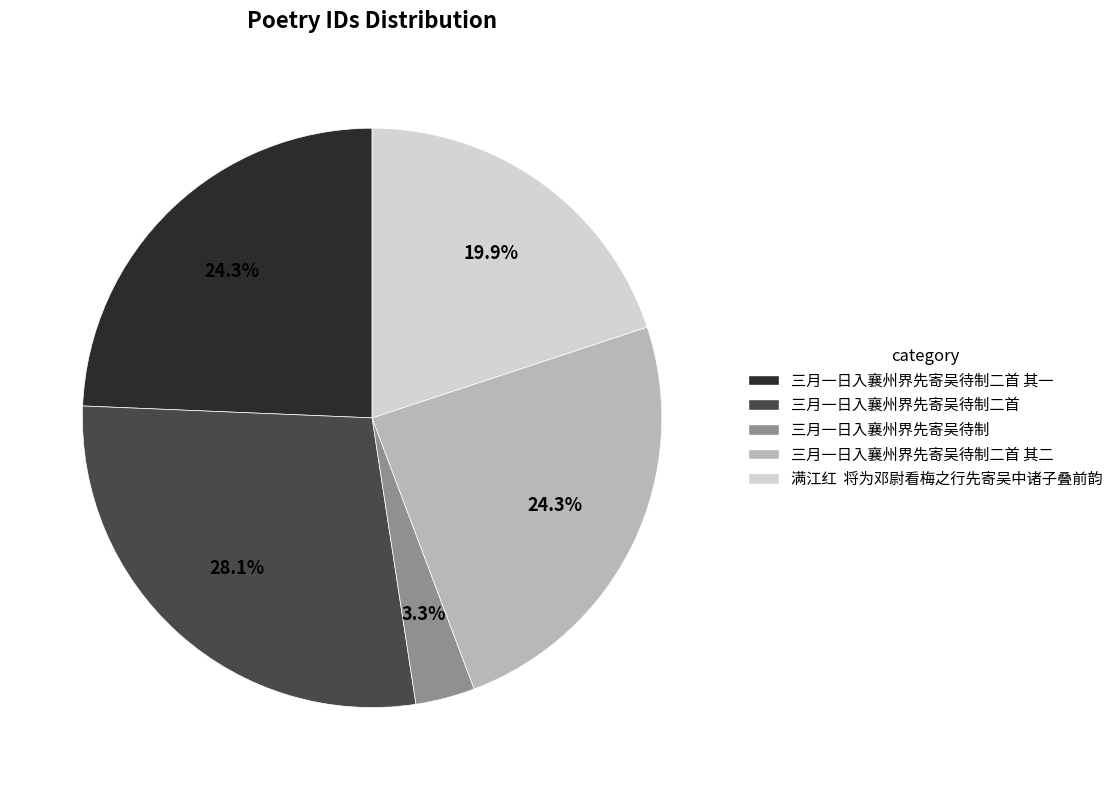

To the nearest percent, what is the combined percentage of 三月一日入襄州界先寄吴待制 and 三月一日入襄州界先寄吴待制二首?

31%